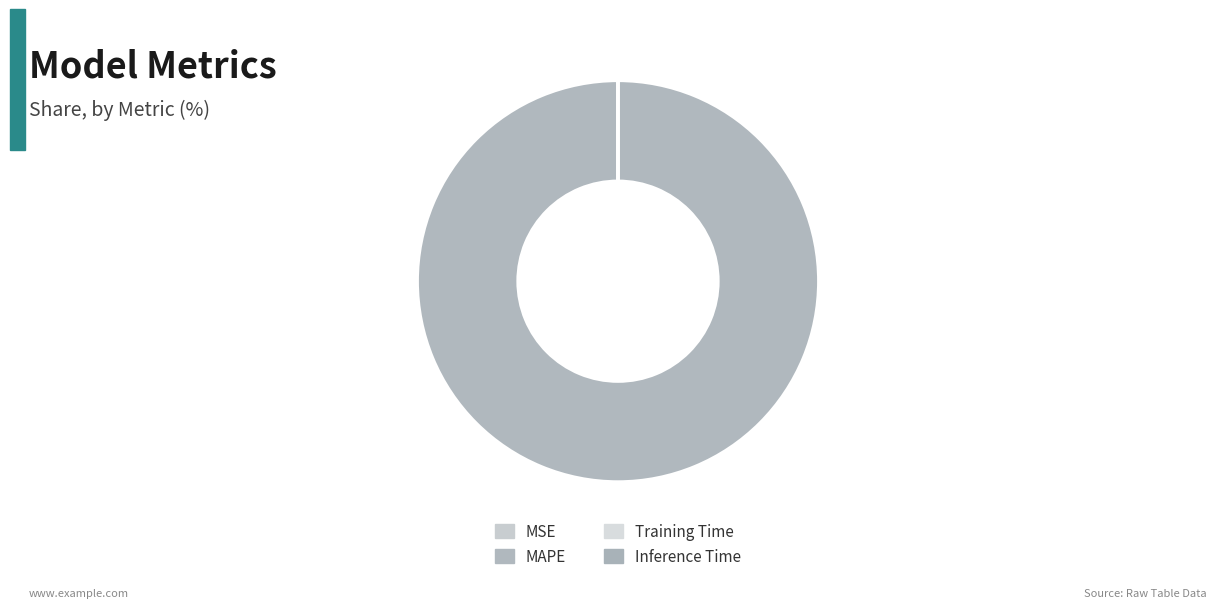

How many slices are in this pie chart?

4